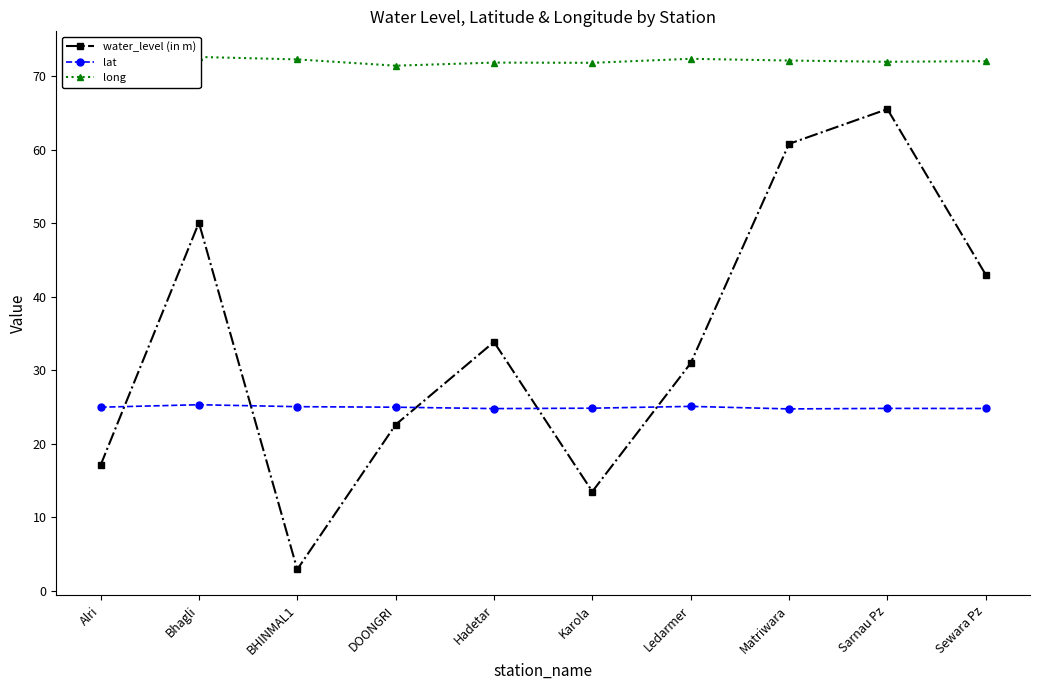

Reading right to left, extract all data points from this chart.

water_level (in m): Sewara Pz=43.0	Sarnau Pz=65.5	Matriwara=60.8	Ledarmer=30.9	Karola=13.5	Hadetar=33.8	DOONGRI=22.6	BHINMAL1=2.9	Bhagli=50.0	Alri=17.0
lat: Sewara Pz=24.8	Sarnau Pz=24.8	Matriwara=24.7	Ledarmer=25.1	Karola=24.8	Hadetar=24.8	DOONGRI=24.9	BHINMAL1=25.0	Bhagli=25.3	Alri=24.9
long: Sewara Pz=72.0	Sarnau Pz=71.9	Matriwara=72.1	Ledarmer=72.3	Karola=71.8	Hadetar=71.8	DOONGRI=71.4	BHINMAL1=72.3	Bhagli=72.6	Alri=72.3